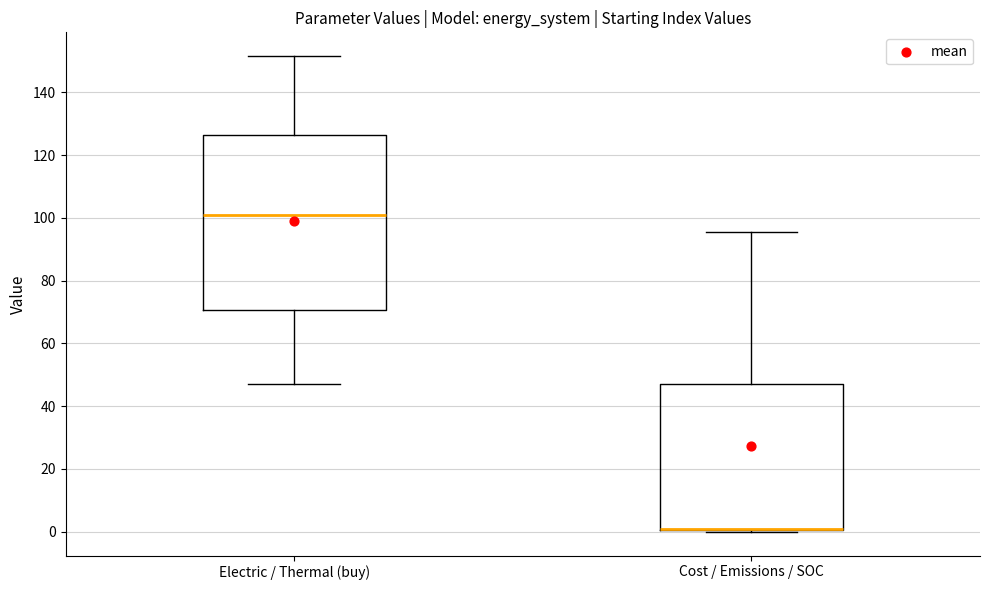

Comparing the boxes themselves (not the whiskers), which one is the tallest?

Electric / Thermal (buy)